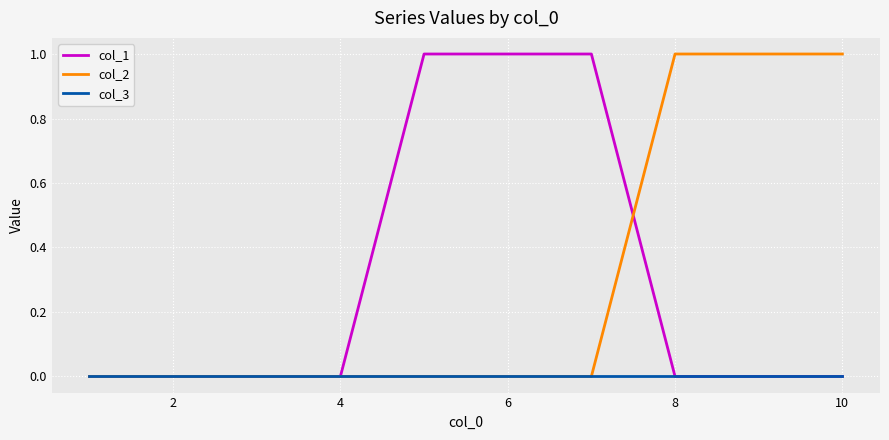

Does the chart display data point markers on the line(s)?

No